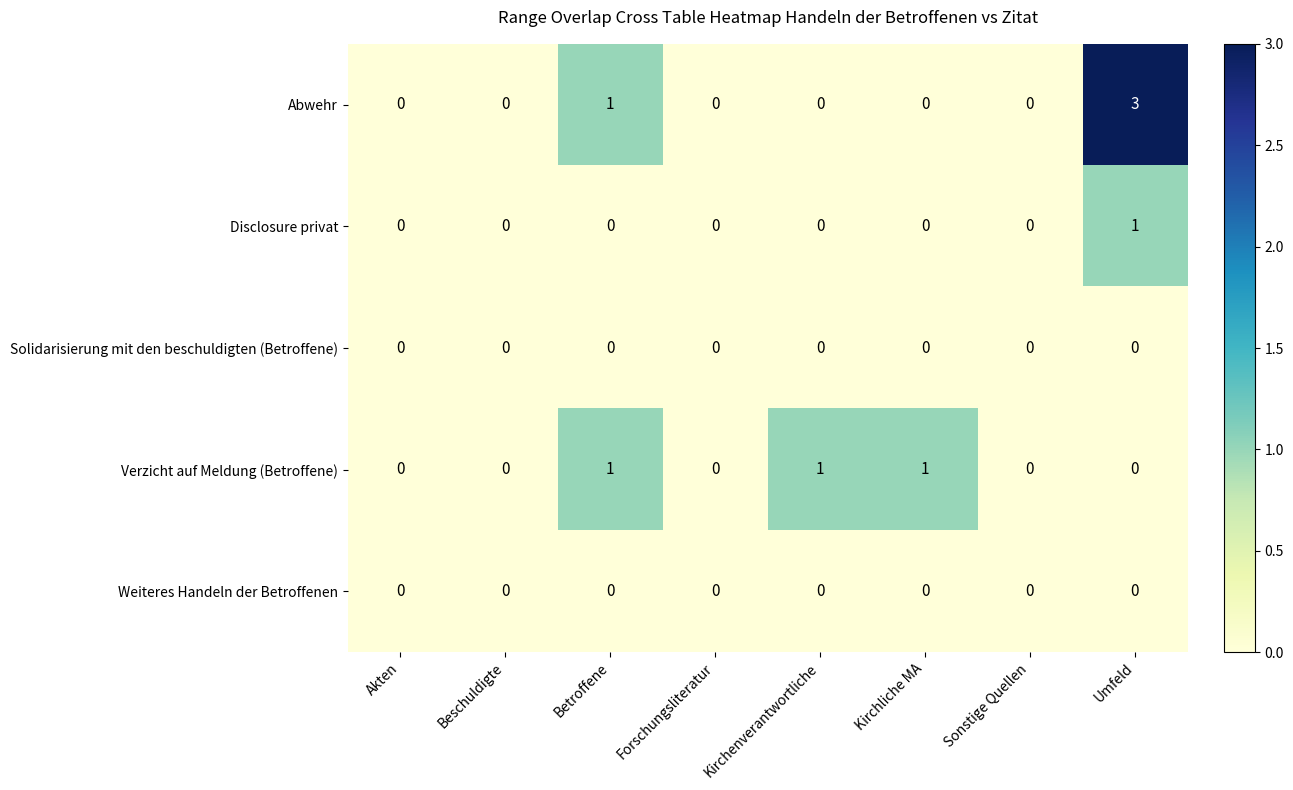

What is the maximum value shown in the chart?

3